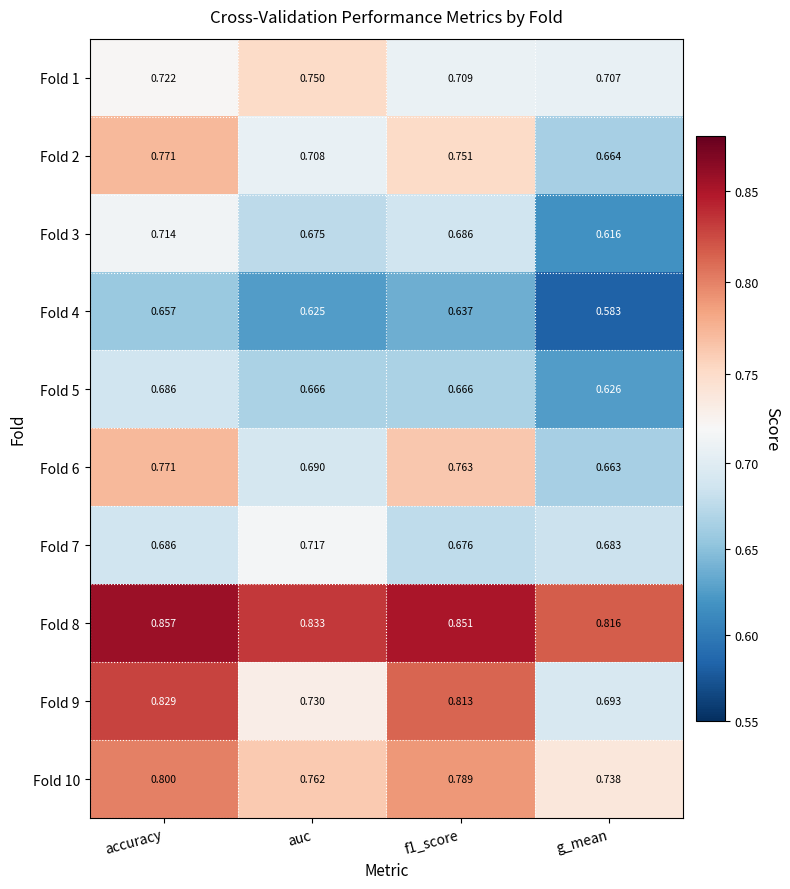

Rank the series at auc from lowest to highest value.

Fold 4, Fold 5, Fold 3, Fold 6, Fold 2, Fold 7, Fold 9, Fold 1, Fold 10, Fold 8